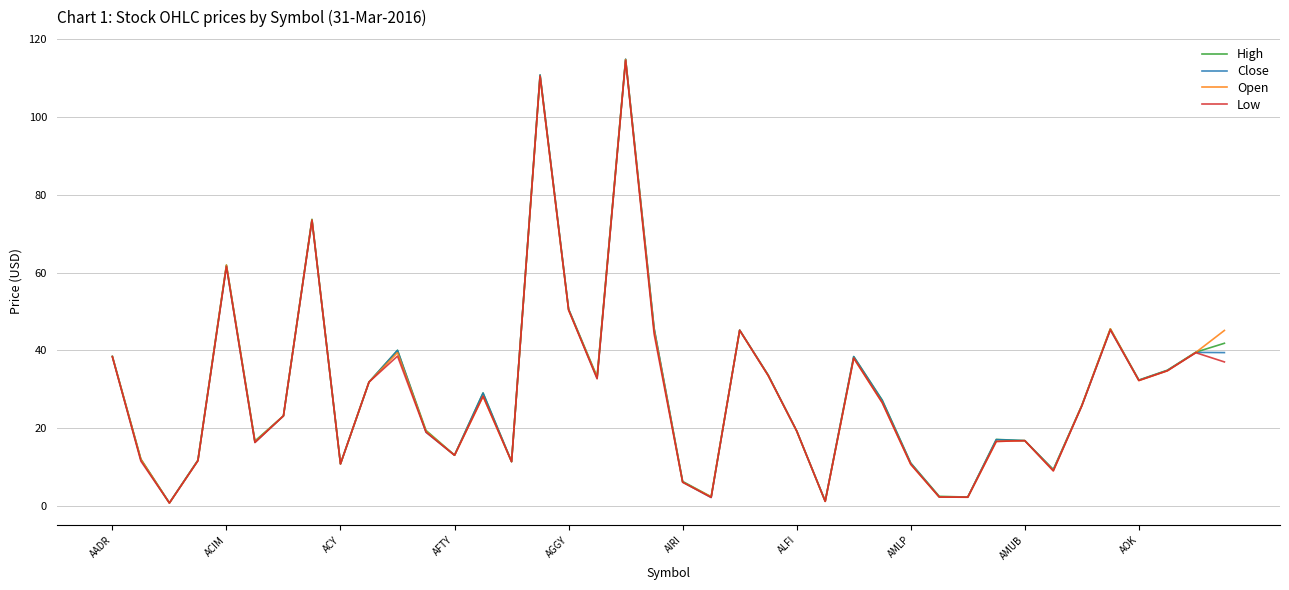

What is the maximum value for Close?

114.9